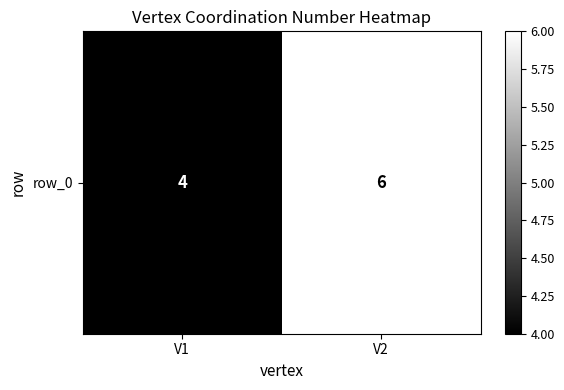

What is the difference between the values at V1 and V2?

2